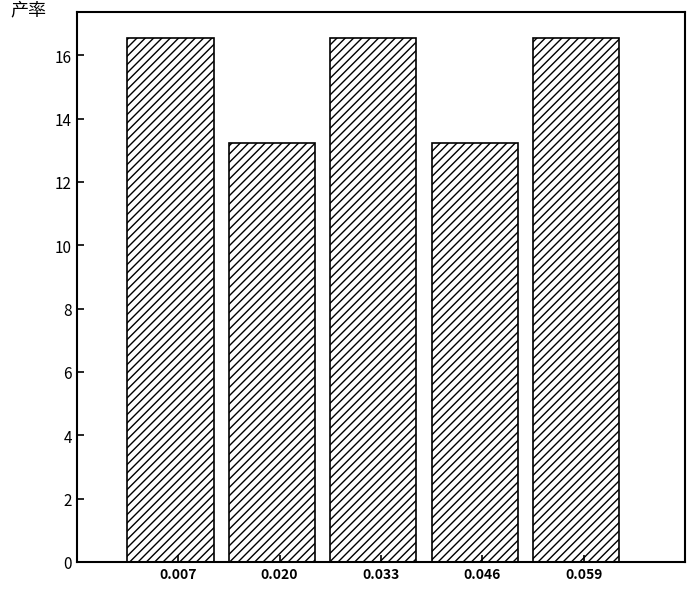

Reading left to right, list every bar in this chart as the range it spans on the x-axis followed by its height. Neither the bar edges nor the heights are printed on the chart, so give them approximately, as read against the axes.

0.000 to 0.014: 16.6
0.014 to 0.026: 13.2
0.026 to 0.040: 16.6
0.040 to 0.052: 13.2
0.052 to 0.066: 16.6